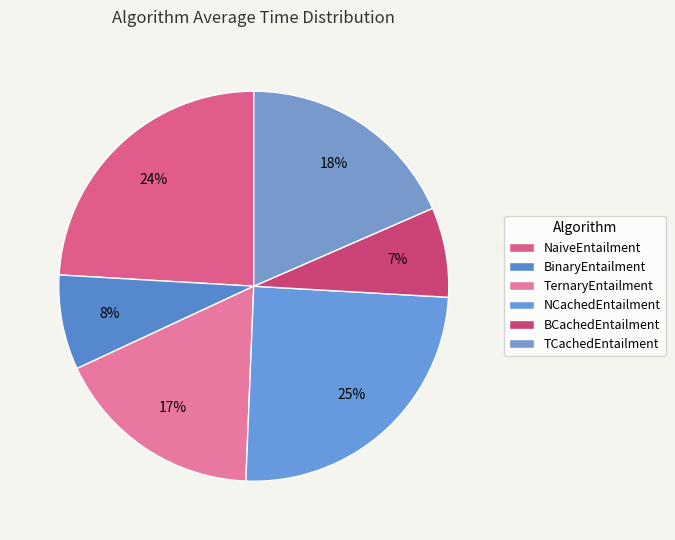

Which slice is the largest?

NCachedEntailment